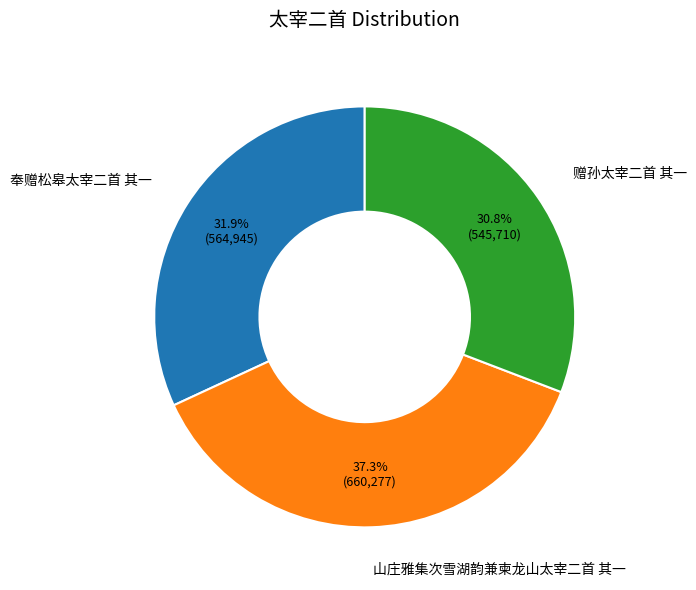

Rank the categories by value from lowest to highest.

赠孙太宰二首 其一, 奉赠松皋太宰二首 其一, 山庄雅集次雪湖韵兼柬龙山太宰二首 其一